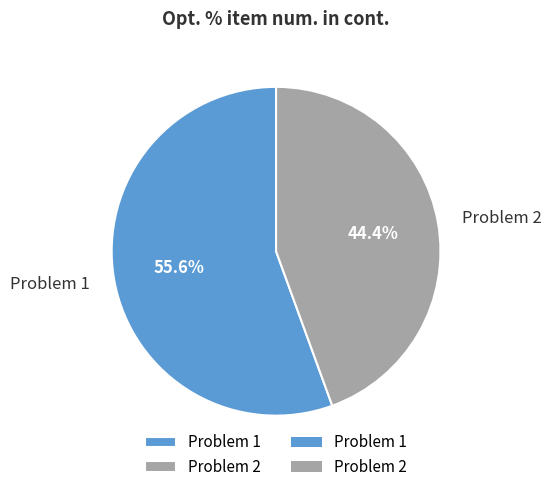

How many segments does this pie chart have?

2